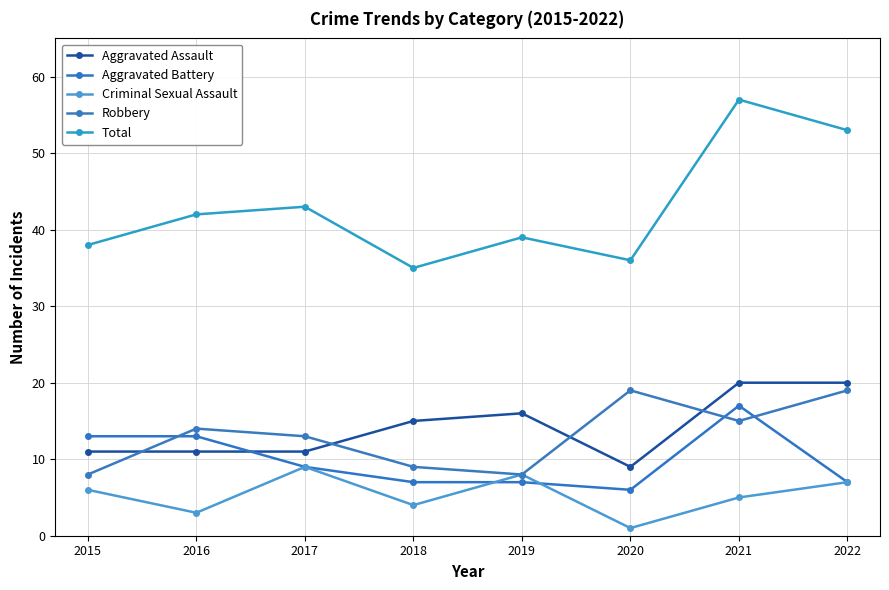

Does the chart display data point markers on the line(s)?

Yes